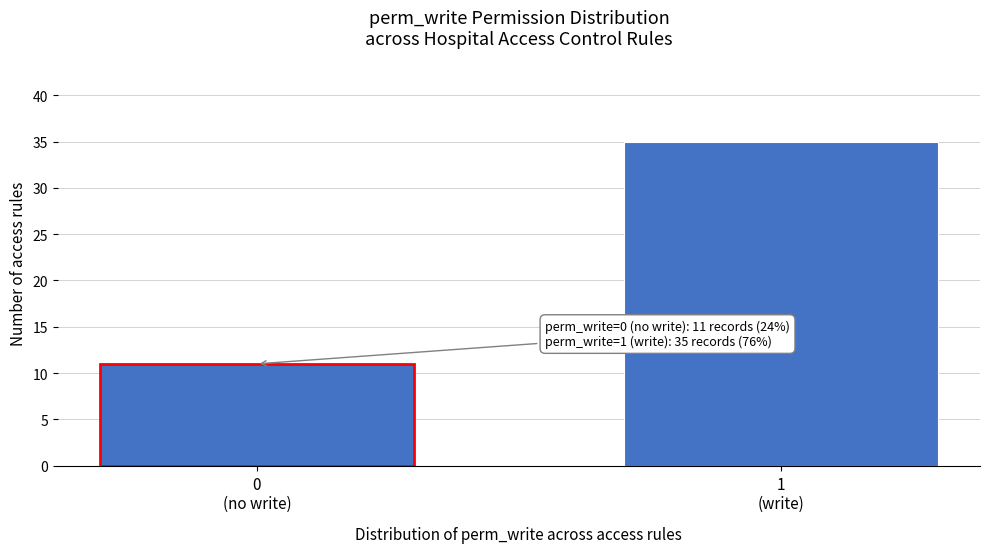

Reading right to left, transcribe all the data shown in this chart.

35	11